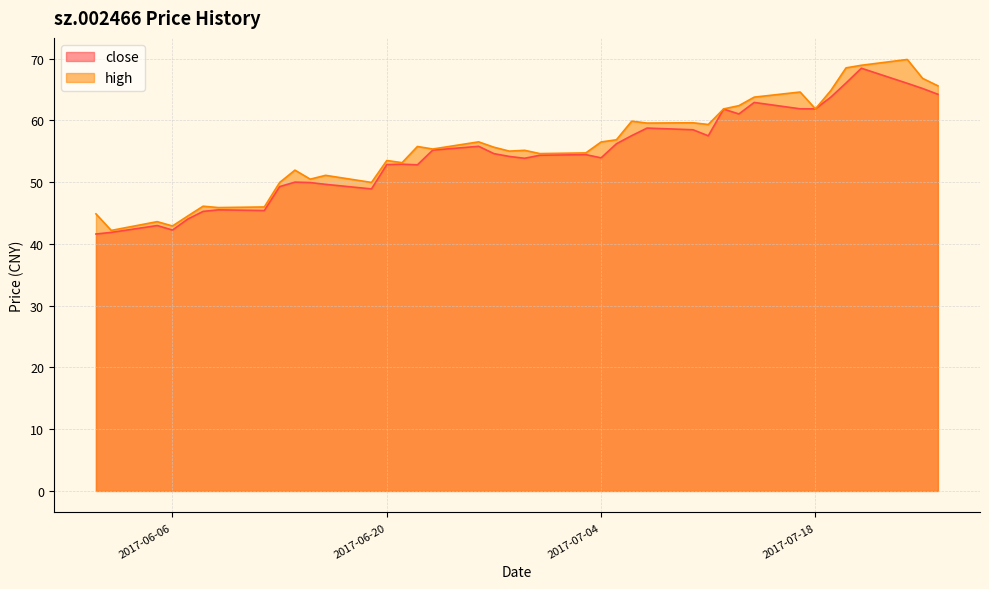

What is the sum of the close values at 2017-07-26 and 2017-07-18?

126.1